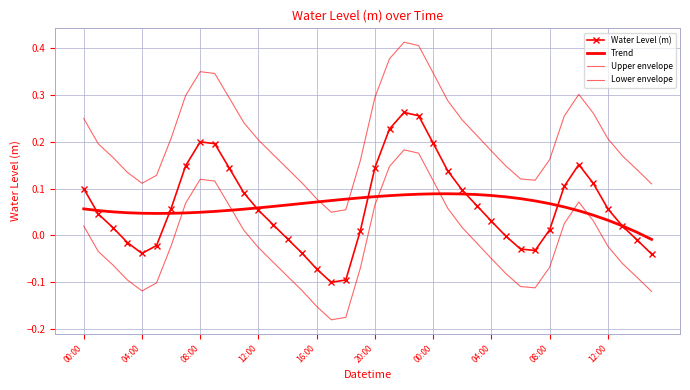

At which category is the sum across all series the highest?

22